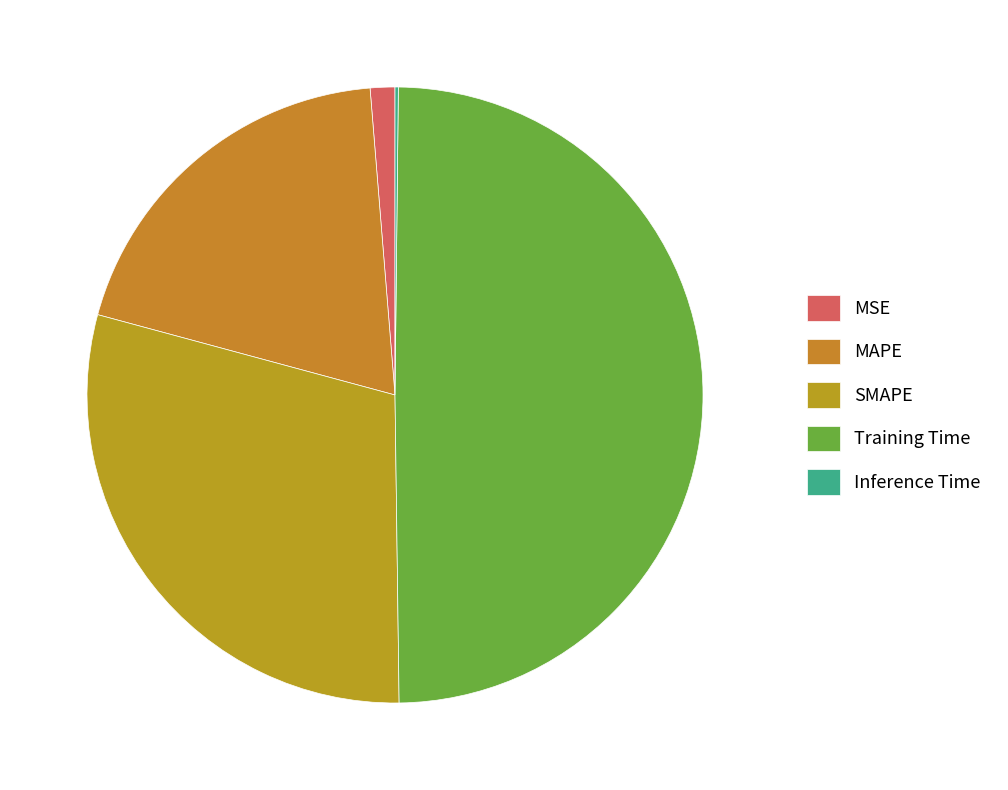

Rank the categories by value from highest to lowest.

Training Time, SMAPE, MAPE, MSE, Inference Time